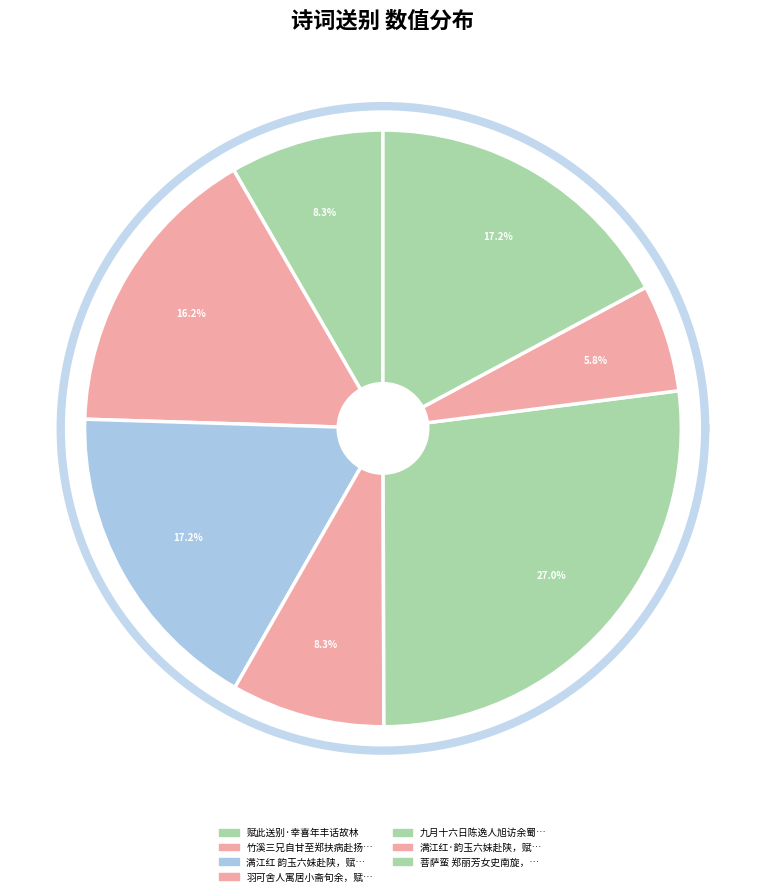

Is it true that 满江红·韵玉六妹赴陕，赋此送别 is 6% of the pie?

True